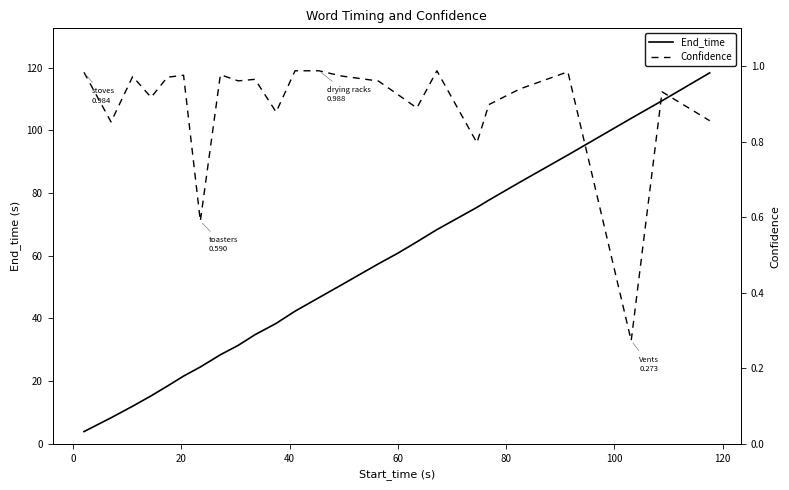

What is the smallest value displayed?

0.3